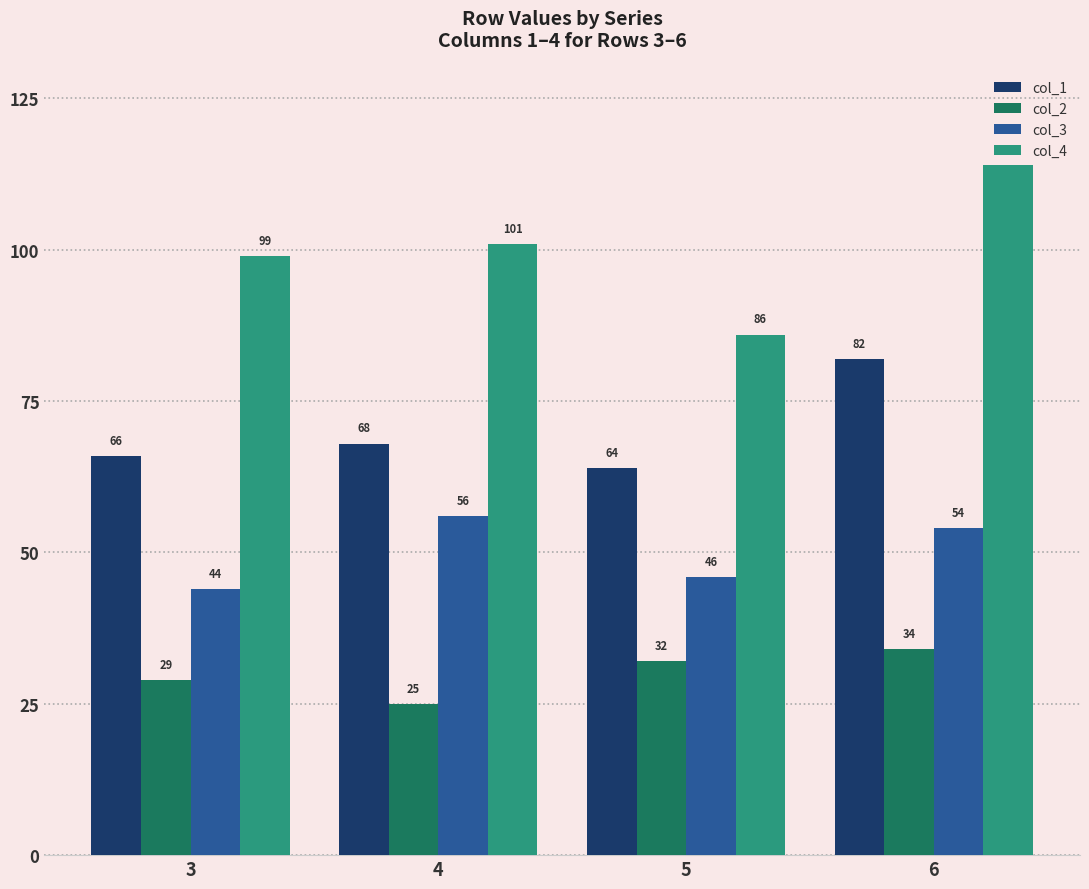

List the series in order of their overall mean, lowest first.

col_2, col_3, col_1, col_4